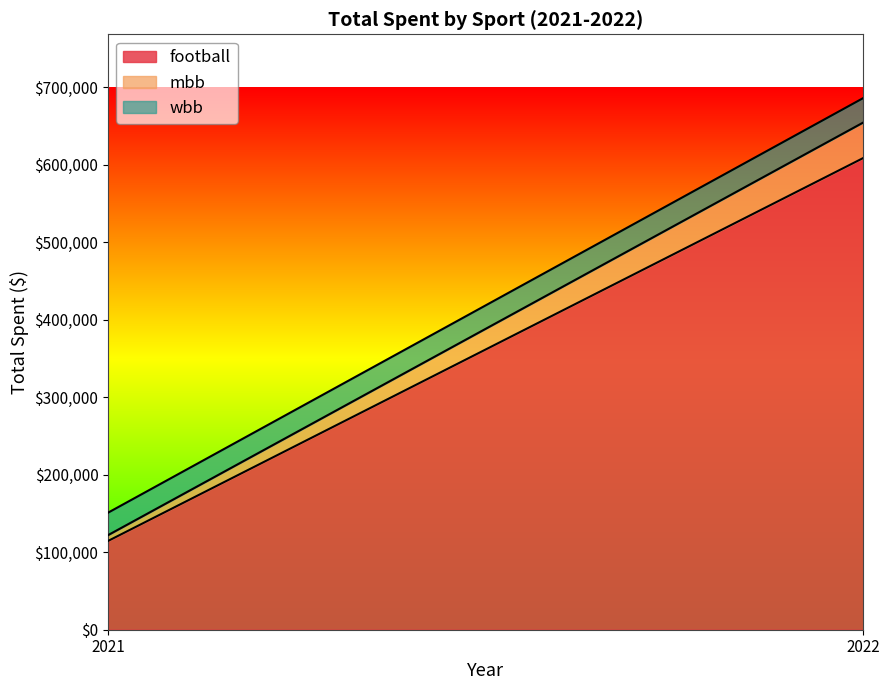

Reading left to right, what are all the values shown in this chart?

football: 2021=114602.5	2022=608554.2
mbb: 2021=7490.0	2022=45810.0
wbb: 2021=28990.0	2022=31546.6